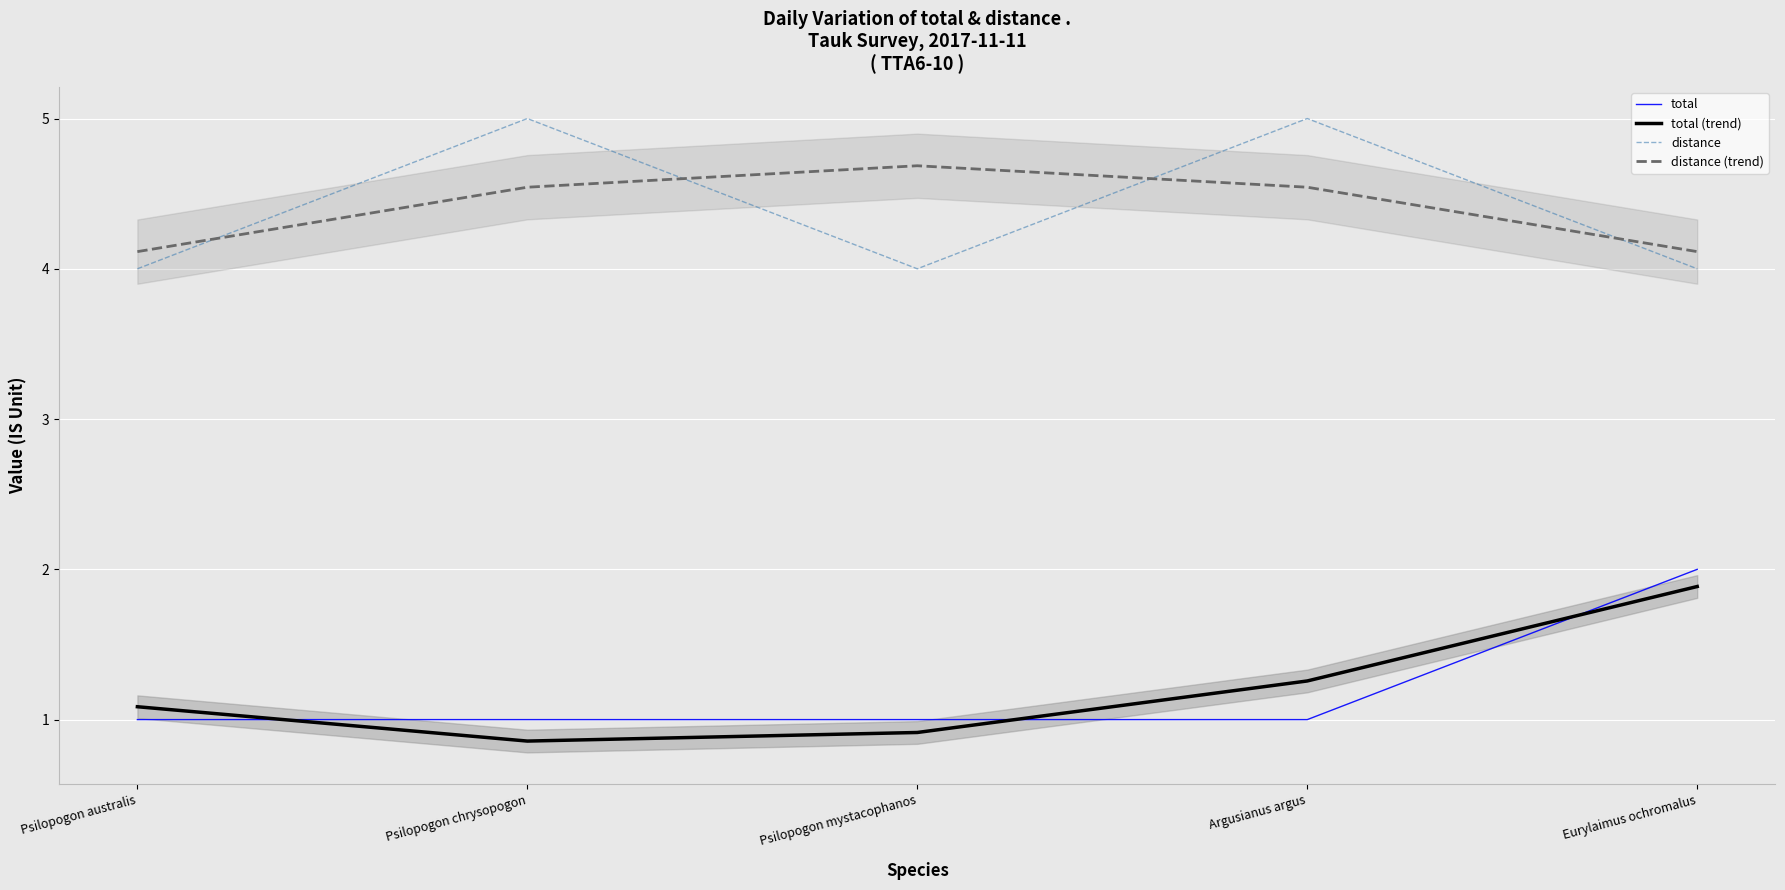

What is the approximate value of total at Psilopogon chrysopogon?

1.0